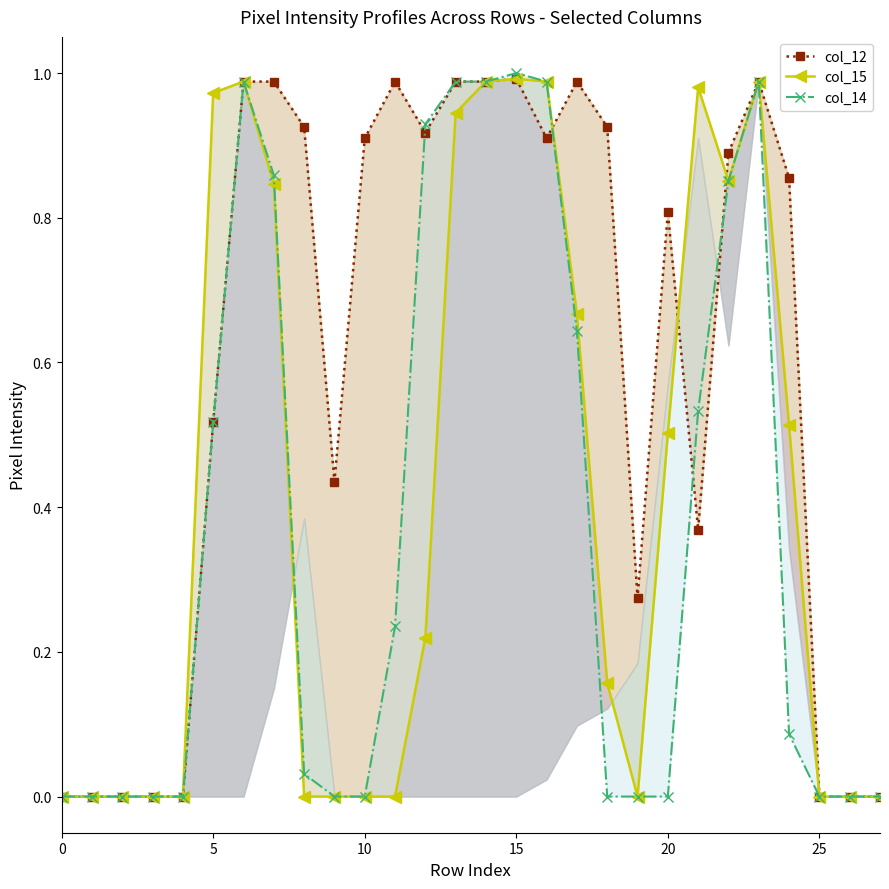

Which series ends up on top after the final intersection of col_12 and col_15?

col_12